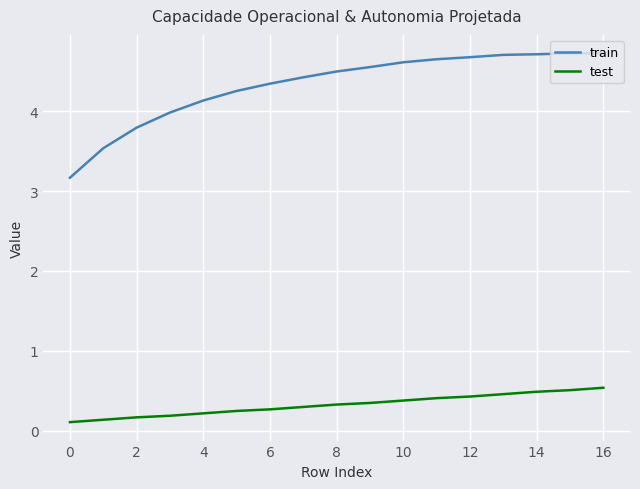

Which series has the widest spread of values?

train